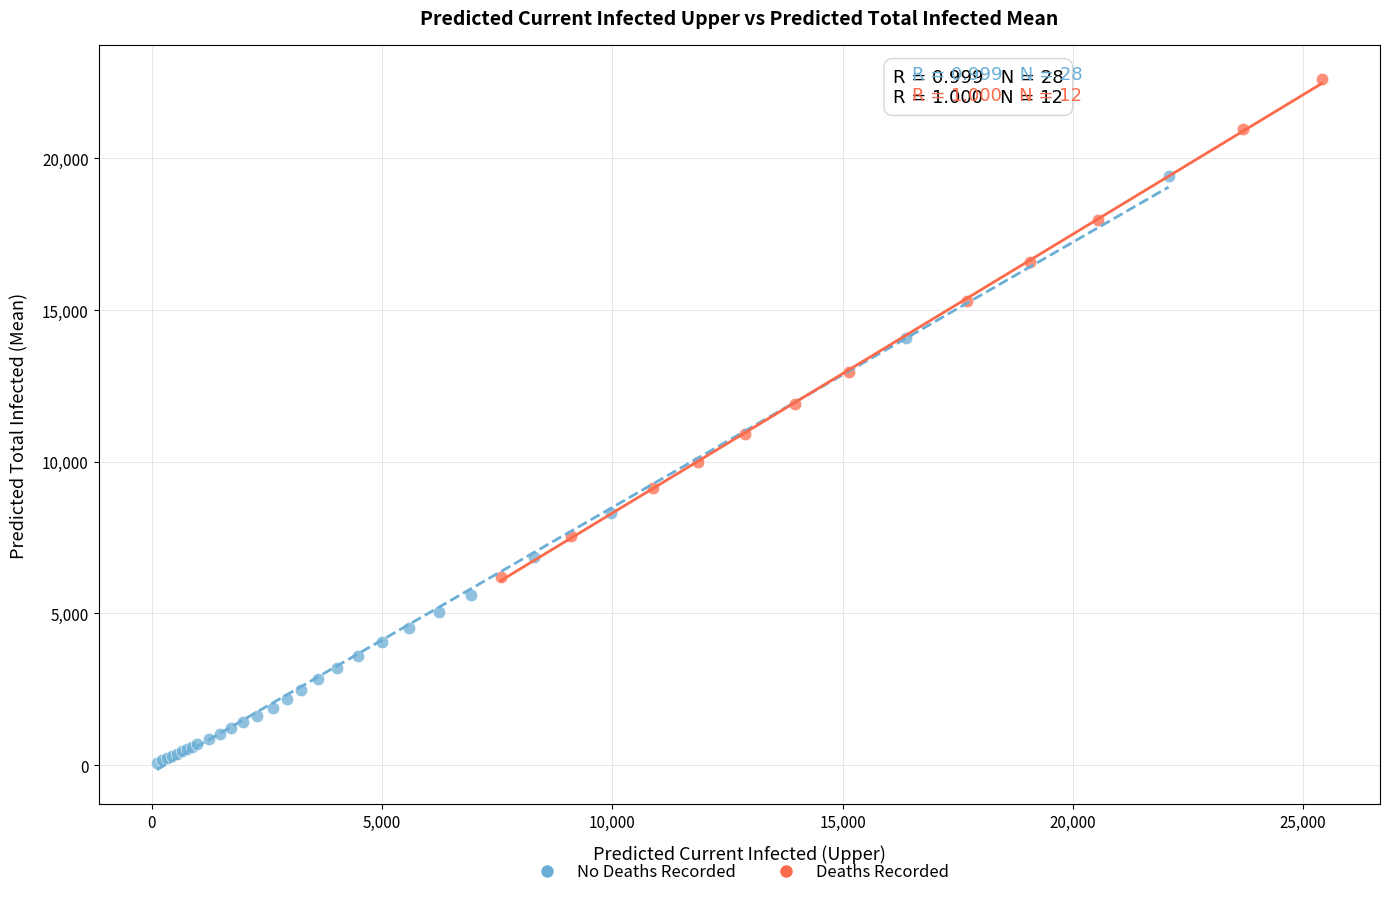

Which series reaches the maximum Y coordinate?

Deaths Recorded